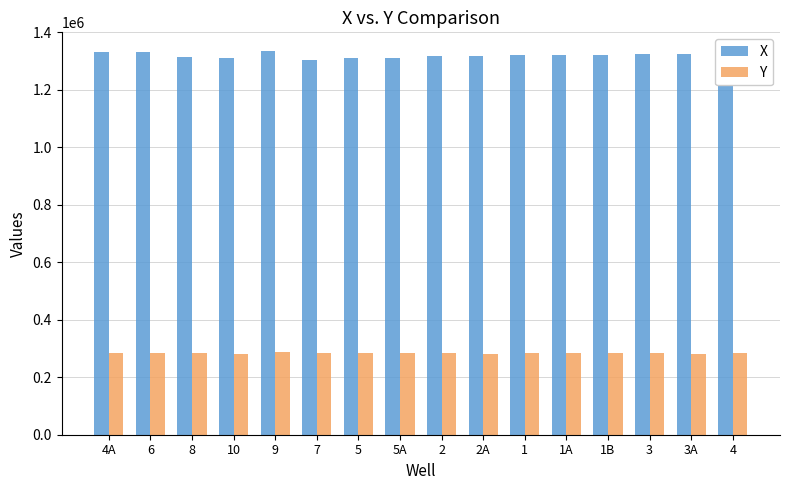

Which series has the largest range (max minus min)?

X